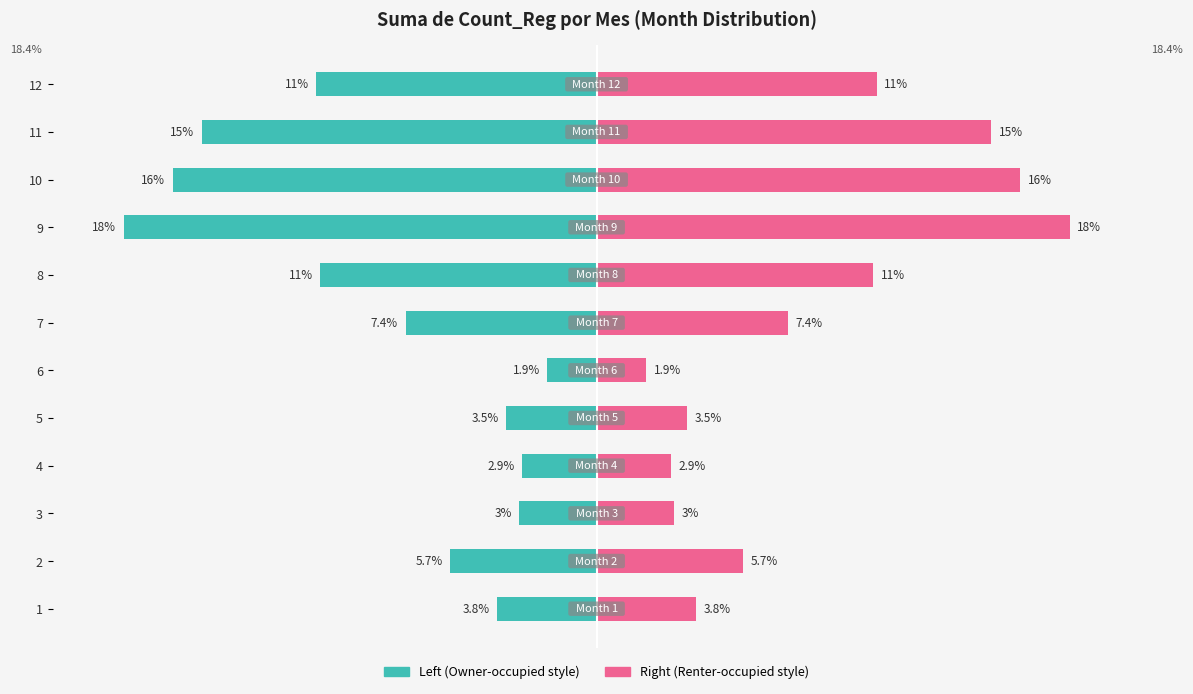

What is the difference between the second highest and second lowest values in the Suma de Count_Reg (Left) series?

13.6